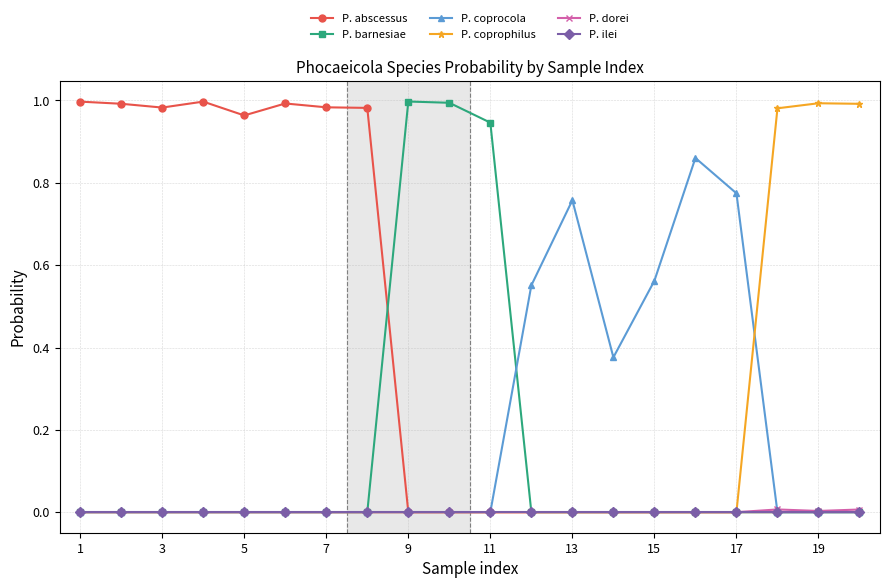

Reading left to right, what are all the values shown in this chart?

P. abscessus: 1.0	1.0	1.0	1.0	1.0	1.0	1.0	1.0	0.0	0.0	0.0	0.0	0.0	0.0	0.0	0.0	0.0	0.0	0.0	0.0
P. barnesiae: 0.0	0.0	0.0	0.0	0.0	0.0	0.0	0.0	1.0	1.0	0.9	0.0	0.0	0.0	0.0	0.0	0.0	0.0	0.0	0.0
P. coprocola: 0.0	0.0	0.0	0.0	0.0	0.0	0.0	0.0	0.0	0.0	0.0	0.6	0.8	0.4	0.6	0.9	0.8	0.0	0.0	0.0
P. coprophilus: 0.0	0.0	0.0	0.0	0.0	0.0	0.0	0.0	0.0	0.0	0.0	0.0	0.0	0.0	0.0	0.0	0.0	1.0	1.0	1.0
P. dorei: 0.0	0.0	0.0	0.0	0.0	0.0	0.0	0.0	0.0	0.0	0.0	0.0	0.0	0.0	0.0	0.0	0.0	0.0	0.0	0.0
P. ilei: 0.0	0.0	0.0	0.0	0.0	0.0	0.0	0.0	0.0	0.0	0.0	0.0	0.0	0.0	0.0	0.0	0.0	0.0	0.0	0.0